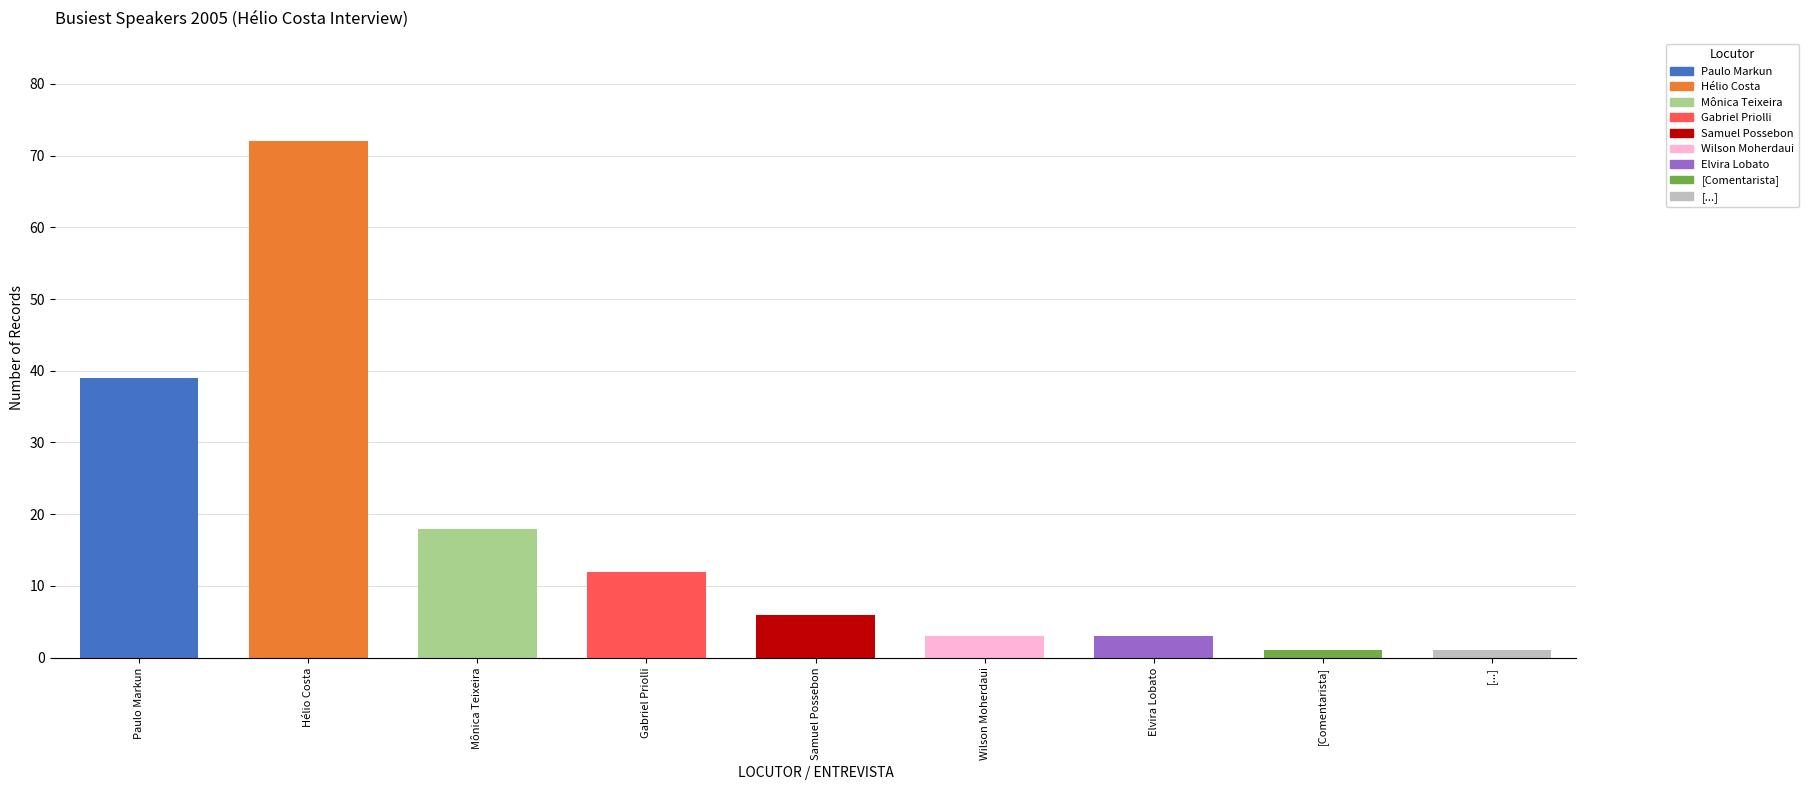

The chart shows a value of 1 at [Comentarista]. True or false?

True